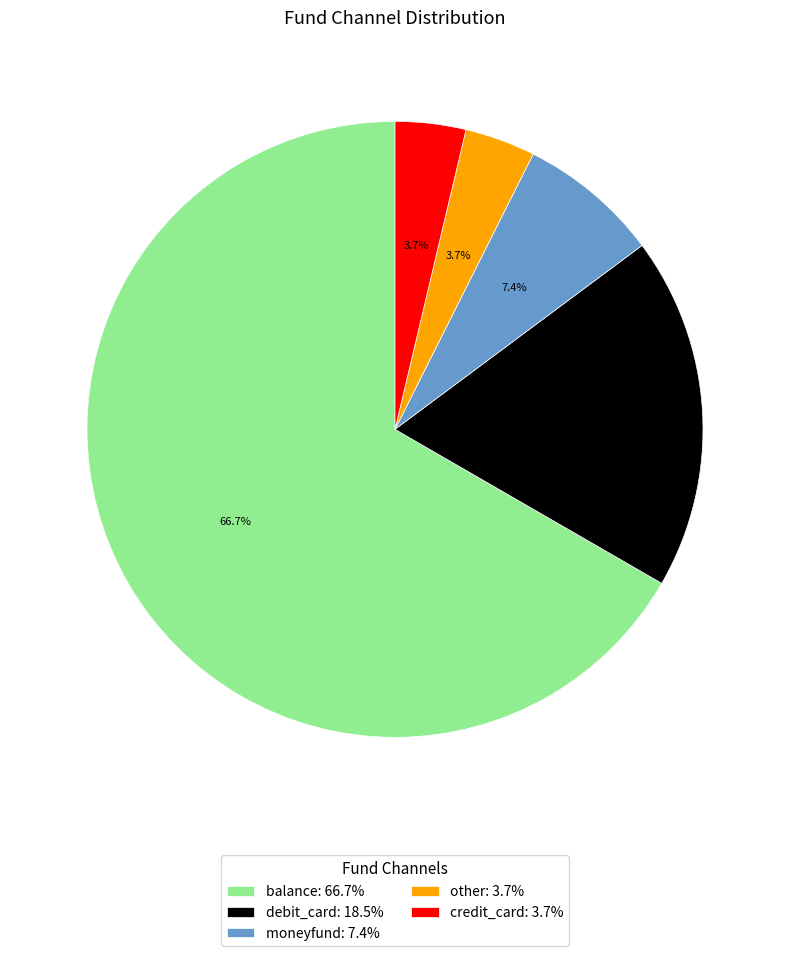

Between balance and other, which is larger?

balance